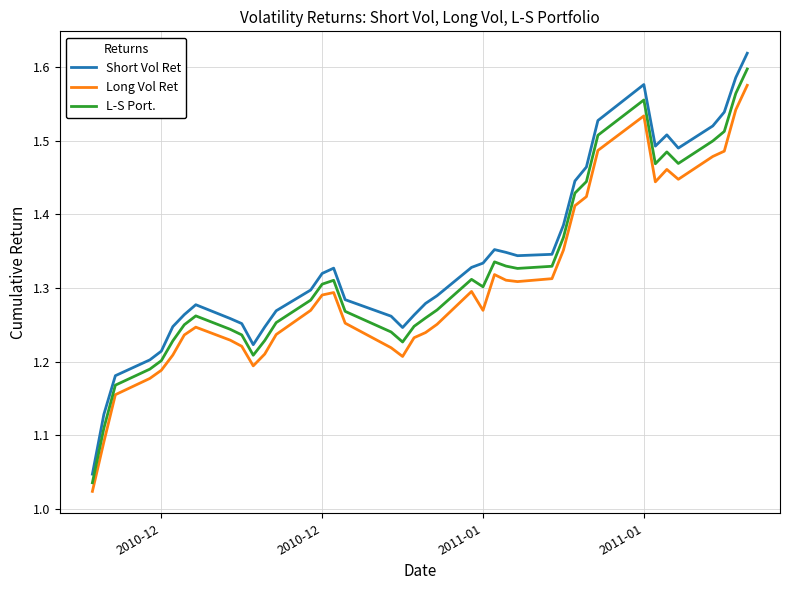

What are all the series names shown in the legend?

Short Vol Ret, Long Vol Ret, L-S Port.